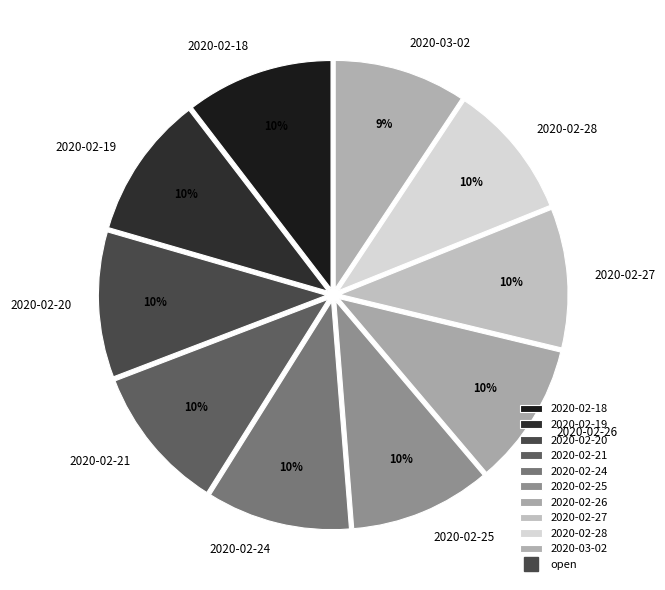

Count the number of slices in the pie.

10